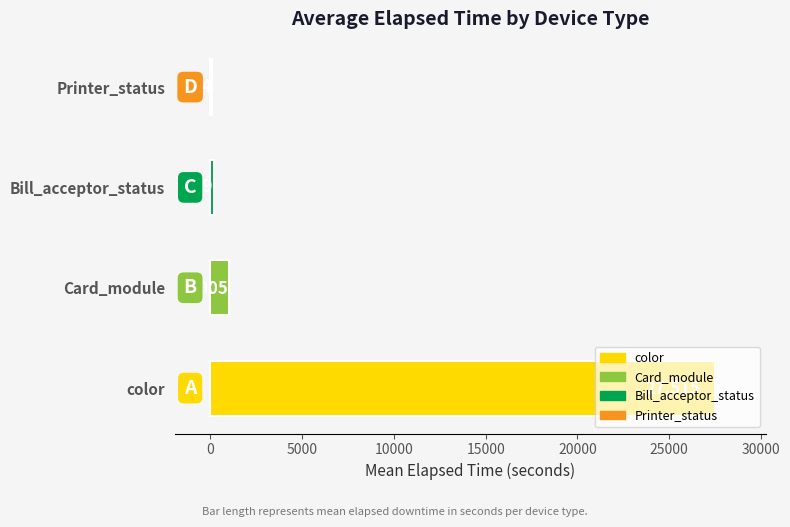

How many data points does each series have?

4